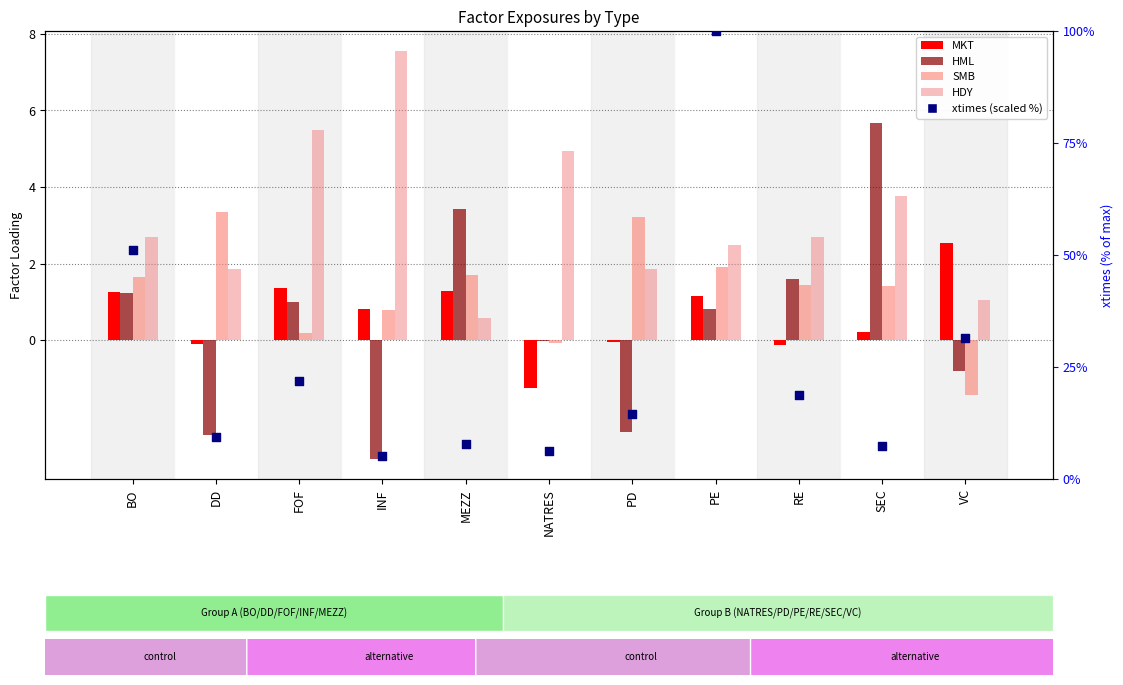

Which series has the largest total across all categories?

xtimes (scaled %)